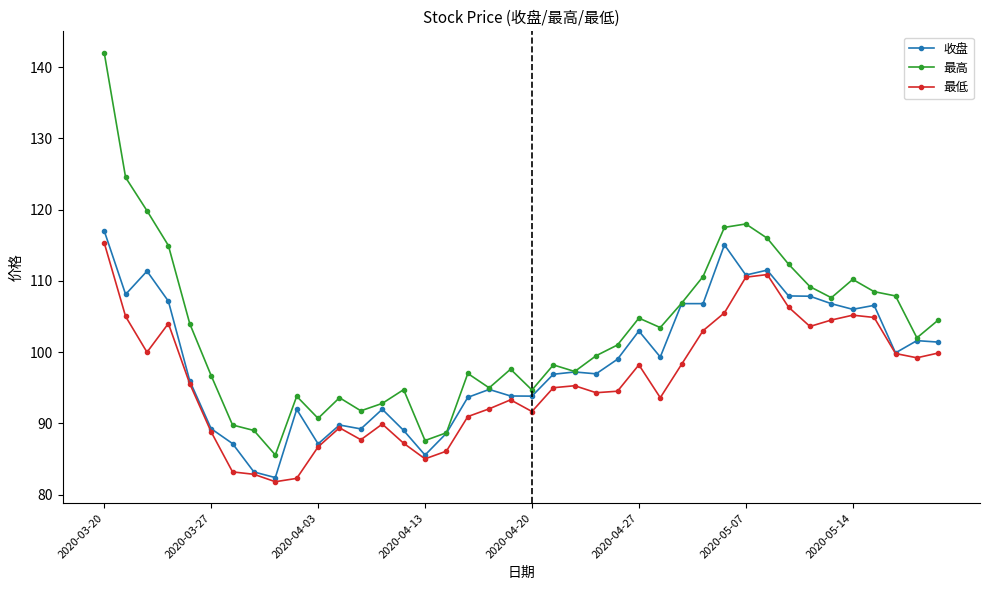

True or false: 最低 has more than 1 interior local peaks.

True